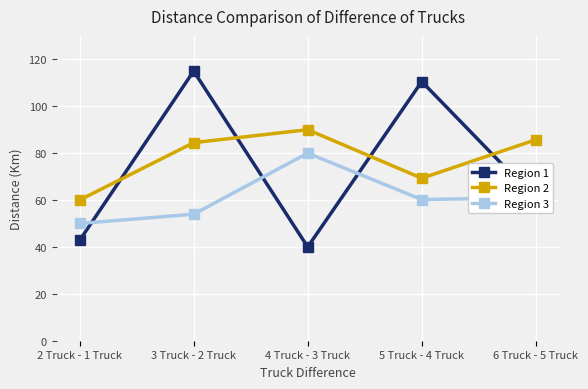

Which series has the largest total across all categories?

Region 2